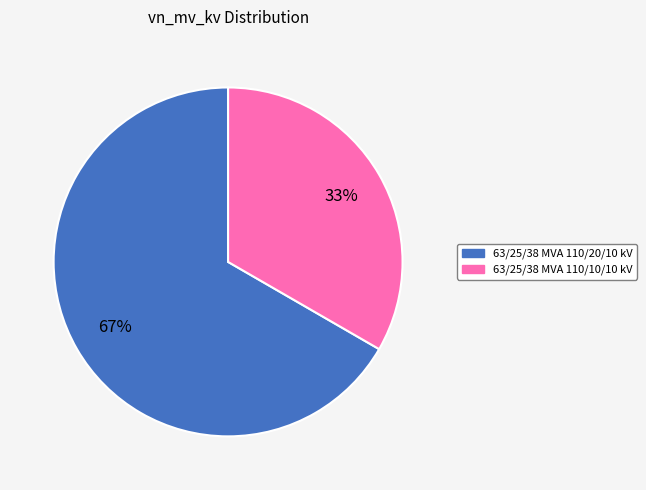

To the nearest percent, what is the combined percentage of 63/25/38 MVA 110/20/10 kV and 63/25/38 MVA 110/10/10 kV?

100%